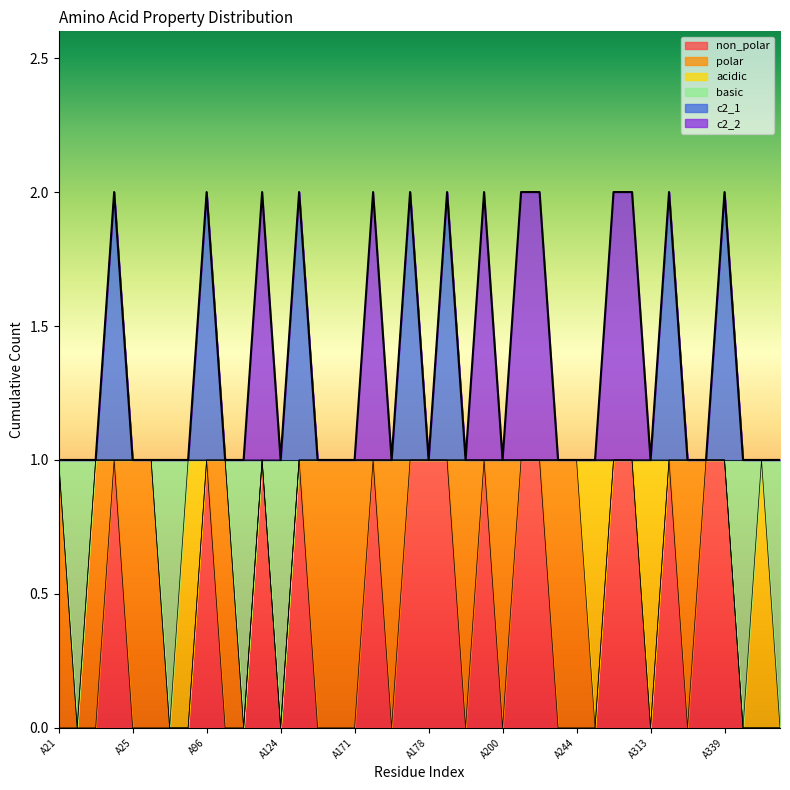

The value of non_polar at A340 is -1. True or false?

False